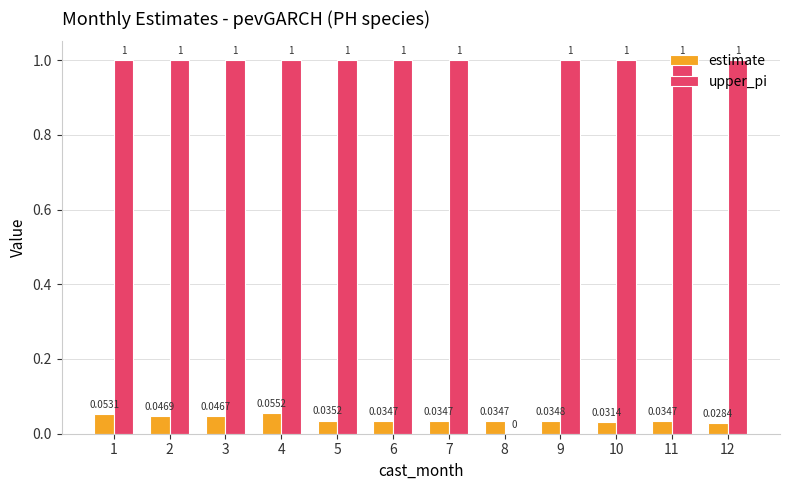

Which series changed the most between 2 and 11?

estimate